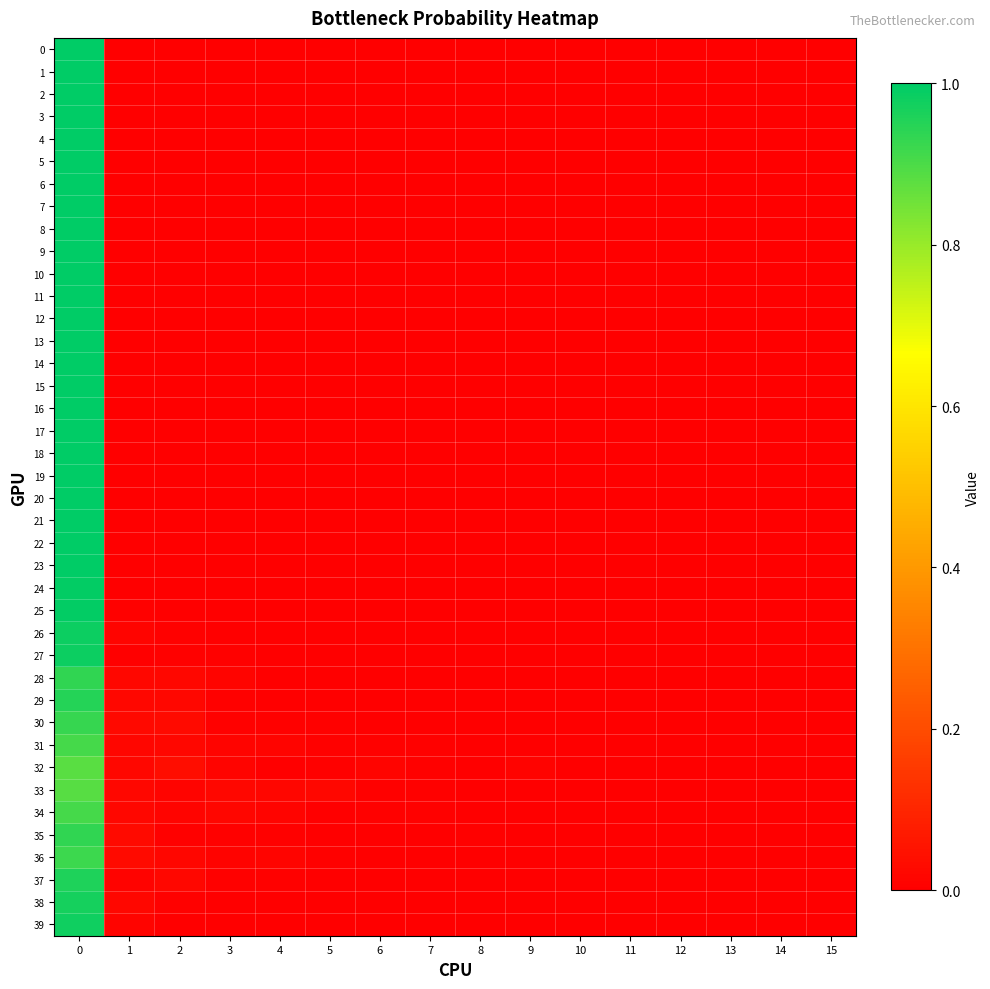

Reading left to right, what are all the values shown in this chart?

0: 0=1.0	1=0.0	2=0.0	3=0.0	4=0.0	5=0.0	6=0.0	7=0.0	8=0.0	9=0.0	10=0.0	11=0.0	12=0.0	13=0.0	14=0.0	15=0.0
1: 0=1.0	1=0.0	2=0.0	3=0.0	4=0.0	5=0.0	6=0.0	7=0.0	8=0.0	9=0.0	10=0.0	11=0.0	12=0.0	13=0.0	14=0.0	15=0.0
2: 0=1.0	1=0.0	2=0.0	3=0.0	4=0.0	5=0.0	6=0.0	7=0.0	8=0.0	9=0.0	10=0.0	11=0.0	12=0.0	13=0.0	14=0.0	15=0.0
3: 0=1.0	1=0.0	2=0.0	3=0.0	4=0.0	5=0.0	6=0.0	7=0.0	8=0.0	9=0.0	10=0.0	11=0.0	12=0.0	13=0.0	14=0.0	15=0.0
4: 0=1.0	1=0.0	2=0.0	3=0.0	4=0.0	5=0.0	6=0.0	7=0.0	8=0.0	9=0.0	10=0.0	11=0.0	12=0.0	13=0.0	14=0.0	15=0.0
5: 0=1.0	1=0.0	2=0.0	3=0.0	4=0.0	5=0.0	6=0.0	7=0.0	8=0.0	9=0.0	10=0.0	11=0.0	12=0.0	13=0.0	14=0.0	15=0.0
6: 0=1.0	1=0.0	2=0.0	3=0.0	4=0.0	5=0.0	6=0.0	7=0.0	8=0.0	9=0.0	10=0.0	11=0.0	12=0.0	13=0.0	14=0.0	15=0.0
7: 0=1.0	1=0.0	2=0.0	3=0.0	4=0.0	5=0.0	6=0.0	7=0.0	8=0.0	9=0.0	10=0.0	11=0.0	12=0.0	13=0.0	14=0.0	15=0.0
8: 0=1.0	1=0.0	2=0.0	3=0.0	4=0.0	5=0.0	6=0.0	7=0.0	8=0.0	9=0.0	10=0.0	11=0.0	12=0.0	13=0.0	14=0.0	15=0.0
9: 0=1.0	1=0.0	2=0.0	3=0.0	4=0.0	5=0.0	6=0.0	7=0.0	8=0.0	9=0.0	10=0.0	11=0.0	12=0.0	13=0.0	14=0.0	15=0.0
10: 0=1.0	1=0.0	2=0.0	3=0.0	4=0.0	5=0.0	6=0.0	7=0.0	8=0.0	9=0.0	10=0.0	11=0.0	12=0.0	13=0.0	14=0.0	15=0.0
11: 0=1.0	1=0.0	2=0.0	3=0.0	4=0.0	5=0.0	6=0.0	7=0.0	8=0.0	9=0.0	10=0.0	11=0.0	12=0.0	13=0.0	14=0.0	15=0.0
12: 0=1.0	1=0.0	2=0.0	3=0.0	4=0.0	5=0.0	6=0.0	7=0.0	8=0.0	9=0.0	10=0.0	11=0.0	12=0.0	13=0.0	14=0.0	15=0.0
13: 0=1.0	1=0.0	2=0.0	3=0.0	4=0.0	5=0.0	6=0.0	7=0.0	8=0.0	9=0.0	10=0.0	11=0.0	12=0.0	13=0.0	14=0.0	15=0.0
14: 0=1.0	1=0.0	2=0.0	3=0.0	4=0.0	5=0.0	6=0.0	7=0.0	8=0.0	9=0.0	10=0.0	11=0.0	12=0.0	13=0.0	14=0.0	15=0.0
15: 0=1.0	1=0.0	2=0.0	3=0.0	4=0.0	5=0.0	6=0.0	7=0.0	8=0.0	9=0.0	10=0.0	11=0.0	12=0.0	13=0.0	14=0.0	15=0.0
16: 0=1.0	1=0.0	2=0.0	3=0.0	4=0.0	5=0.0	6=0.0	7=0.0	8=0.0	9=0.0	10=0.0	11=0.0	12=0.0	13=0.0	14=0.0	15=0.0
17: 0=1.0	1=0.0	2=0.0	3=0.0	4=0.0	5=0.0	6=0.0	7=0.0	8=0.0	9=0.0	10=0.0	11=0.0	12=0.0	13=0.0	14=0.0	15=0.0
18: 0=1.0	1=0.0	2=0.0	3=0.0	4=0.0	5=0.0	6=0.0	7=0.0	8=0.0	9=0.0	10=0.0	11=0.0	12=0.0	13=0.0	14=0.0	15=0.0
19: 0=1.0	1=0.0	2=0.0	3=0.0	4=0.0	5=0.0	6=0.0	7=0.0	8=0.0	9=0.0	10=0.0	11=0.0	12=0.0	13=0.0	14=0.0	15=0.0
20: 0=1.0	1=0.0	2=0.0	3=0.0	4=0.0	5=0.0	6=0.0	7=0.0	8=0.0	9=0.0	10=0.0	11=0.0	12=0.0	13=0.0	14=0.0	15=0.0
21: 0=1.0	1=0.0	2=0.0	3=0.0	4=0.0	5=0.0	6=0.0	7=0.0	8=0.0	9=0.0	10=0.0	11=0.0	12=0.0	13=0.0	14=0.0	15=0.0
22: 0=1.0	1=0.0	2=0.0	3=0.0	4=0.0	5=0.0	6=0.0	7=0.0	8=0.0	9=0.0	10=0.0	11=0.0	12=0.0	13=0.0	14=0.0	15=0.0
23: 0=1.0	1=0.0	2=0.0	3=0.0	4=0.0	5=0.0	6=0.0	7=0.0	8=0.0	9=0.0	10=0.0	11=0.0	12=0.0	13=0.0	14=0.0	15=0.0
24: 0=1.0	1=0.0	2=0.0	3=0.0	4=0.0	5=0.0	6=0.0	7=0.0	8=0.0	9=0.0	10=0.0	11=0.0	12=0.0	13=0.0	14=0.0	15=0.0
25: 0=1.0	1=0.0	2=0.0	3=0.0	4=0.0	5=0.0	6=0.0	7=0.0	8=0.0	9=0.0	10=0.0	11=0.0	12=0.0	13=0.0	14=0.0	15=0.0
26: 0=1.0	1=0.0	2=0.0	3=0.0	4=0.0	5=0.0	6=0.0	7=0.0	8=0.0	9=0.0	10=0.0	11=0.0	12=0.0	13=0.0	14=0.0	15=0.0
27: 0=1.0	1=0.0	2=0.0	3=0.0	4=0.0	5=0.0	6=0.0	7=0.0	8=0.0	9=0.0	10=0.0	11=0.0	12=0.0	13=0.0	14=0.0	15=0.0
28: 0=0.9	1=0.0	2=0.0	3=0.0	4=0.0	5=0.0	6=0.0	7=0.0	8=0.0	9=0.0	10=0.0	11=0.0	12=0.0	13=0.0	14=0.0	15=0.0
29: 0=0.9	1=0.0	2=0.0	3=0.0	4=0.0	5=0.0	6=0.0	7=0.0	8=0.0	9=0.0	10=0.0	11=0.0	12=0.0	13=0.0	14=0.0	15=0.0
30: 0=0.9	1=0.0	2=0.0	3=0.0	4=0.0	5=0.0	6=0.0	7=0.0	8=0.0	9=0.0	10=0.0	11=0.0	12=0.0	13=0.0	14=0.0	15=0.0
31: 0=0.9	1=0.0	2=0.0	3=0.0	4=0.0	5=0.0	6=0.0	7=0.0	8=0.0	9=0.0	10=0.0	11=0.0	12=0.0	13=0.0	14=0.0	15=0.0
32: 0=0.9	1=0.0	2=0.0	3=0.0	4=0.0	5=0.0	6=0.0	7=0.0	8=0.0	9=0.0	10=0.0	11=0.0	12=0.0	13=0.0	14=0.0	15=0.0
33: 0=0.9	1=0.0	2=0.0	3=0.0	4=0.0	5=0.0	6=0.0	7=0.0	8=0.0	9=0.0	10=0.0	11=0.0	12=0.0	13=0.0	14=0.0	15=0.0
34: 0=0.9	1=0.0	2=0.0	3=0.0	4=0.0	5=0.0	6=0.0	7=0.0	8=0.0	9=0.0	10=0.0	11=0.0	12=0.0	13=0.0	14=0.0	15=0.0
35: 0=0.9	1=0.0	2=0.0	3=0.0	4=0.0	5=0.0	6=0.0	7=0.0	8=0.0	9=0.0	10=0.0	11=0.0	12=0.0	13=0.0	14=0.0	15=0.0
36: 0=0.9	1=0.0	2=0.0	3=0.0	4=0.0	5=0.0	6=0.0	7=0.0	8=0.0	9=0.0	10=0.0	11=0.0	12=0.0	13=0.0	14=0.0	15=0.0
37: 0=1.0	1=0.0	2=0.0	3=0.0	4=0.0	5=0.0	6=0.0	7=0.0	8=0.0	9=0.0	10=0.0	11=0.0	12=0.0	13=0.0	14=0.0	15=0.0
38: 0=1.0	1=0.0	2=0.0	3=0.0	4=0.0	5=0.0	6=0.0	7=0.0	8=0.0	9=0.0	10=0.0	11=0.0	12=0.0	13=0.0	14=0.0	15=0.0
39: 0=1.0	1=0.0	2=0.0	3=0.0	4=0.0	5=0.0	6=0.0	7=0.0	8=0.0	9=0.0	10=0.0	11=0.0	12=0.0	13=0.0	14=0.0	15=0.0